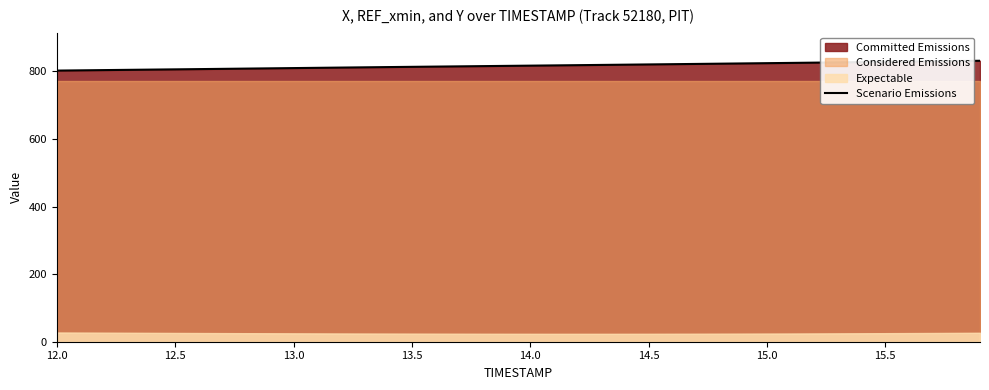

What is the highest value of the Scenario Emissions series?

831.5